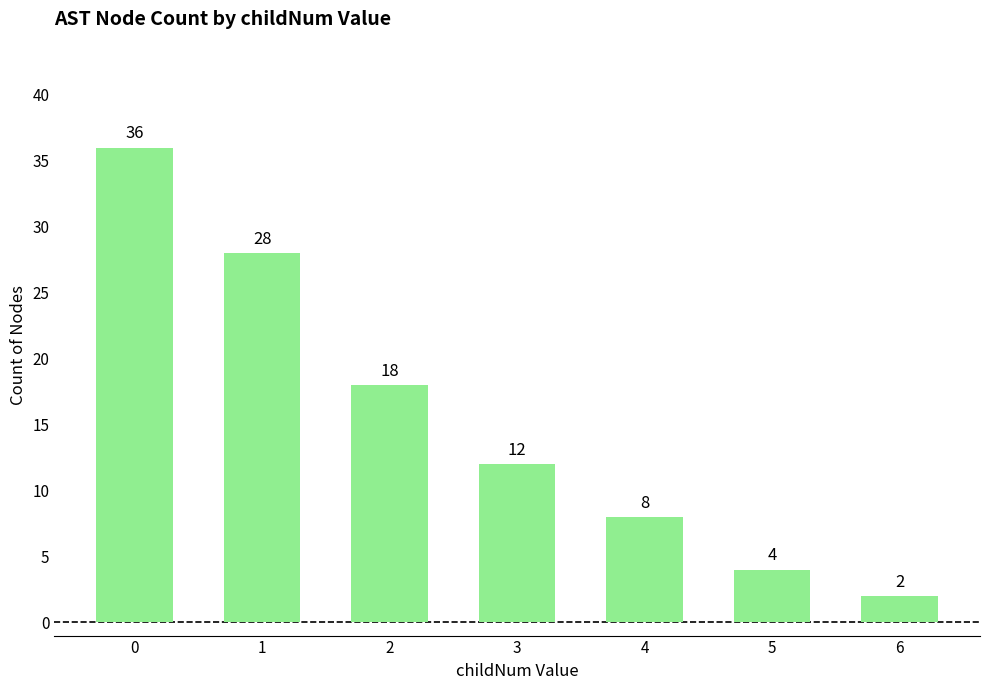

What is the sum of all values?

108